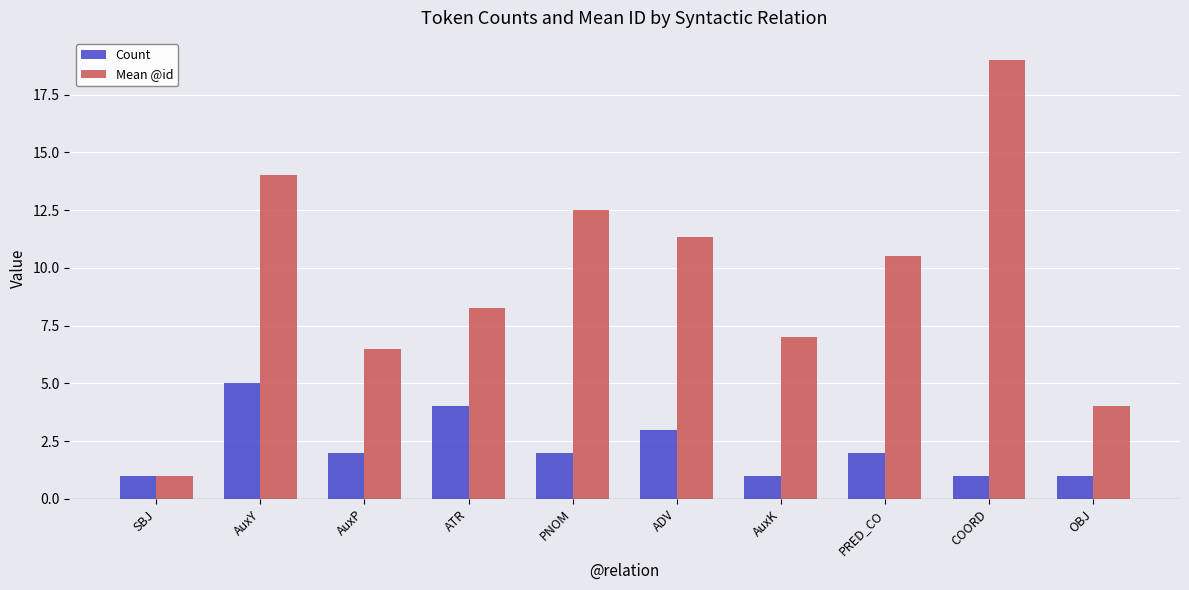

What is the sum of all Mean @id values?

94.1